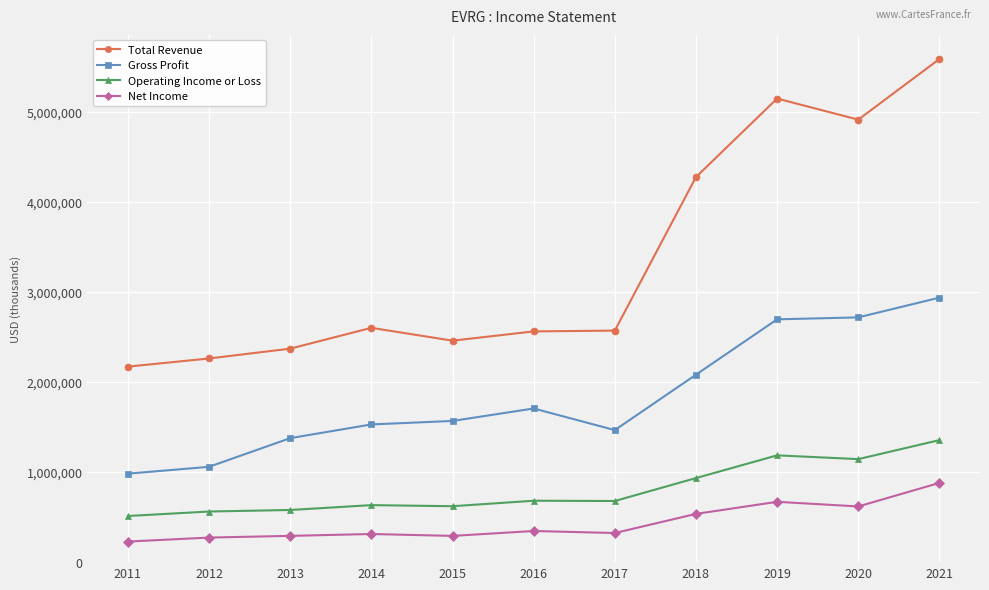

At which category does Total Revenue reach its first local valley?

2015